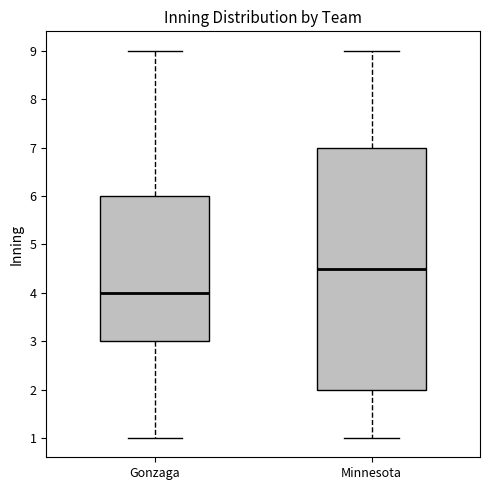

Which box has the highest median line?

Minnesota